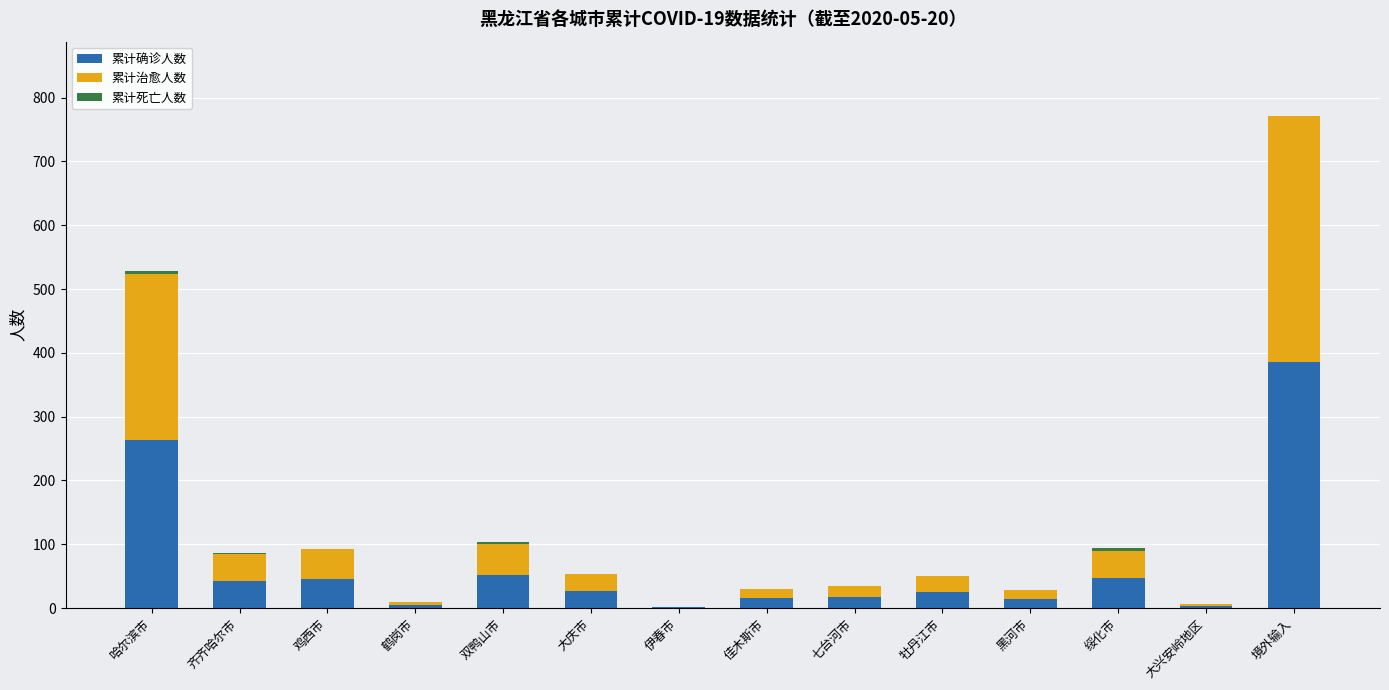

Does the chart contain stacked bars?

Yes